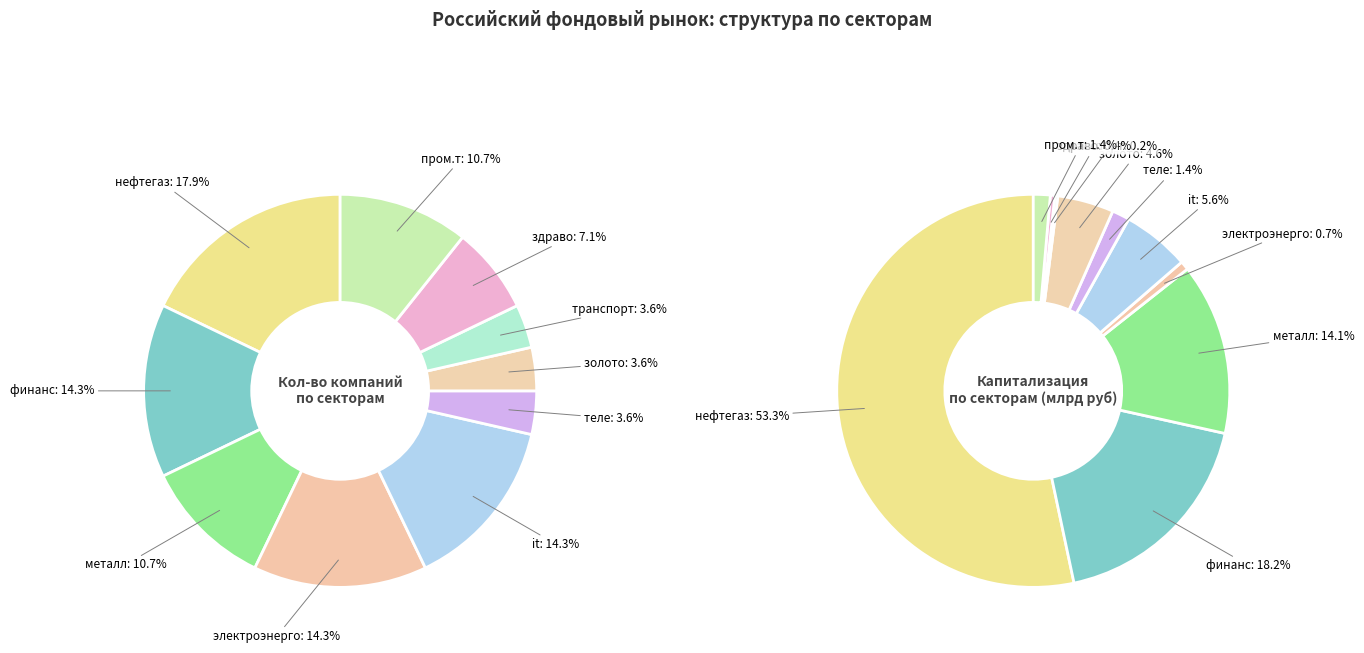

Is it true that теле is 4% of the pie?

True